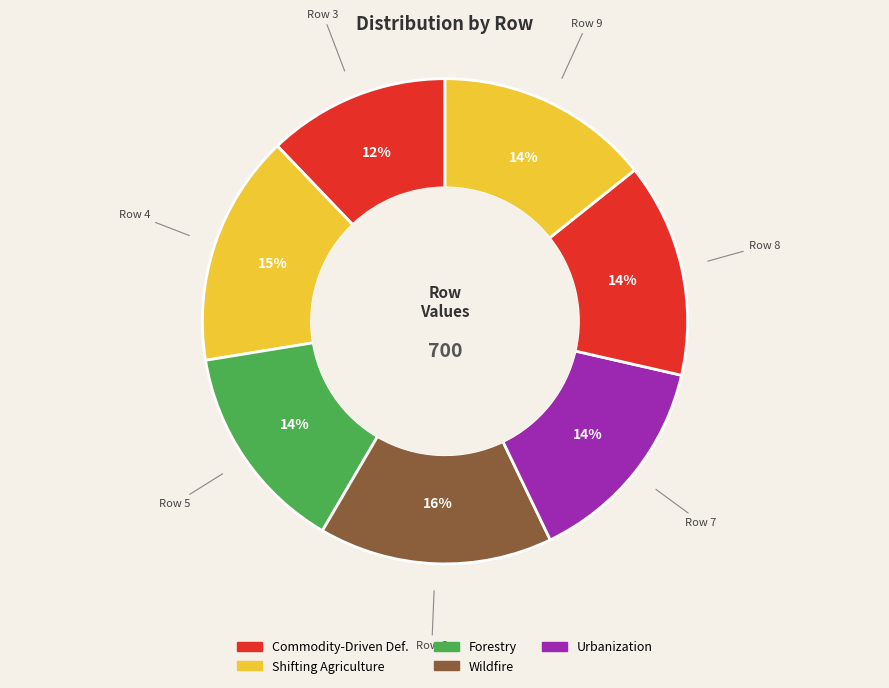

How many segments does this pie chart have?

7